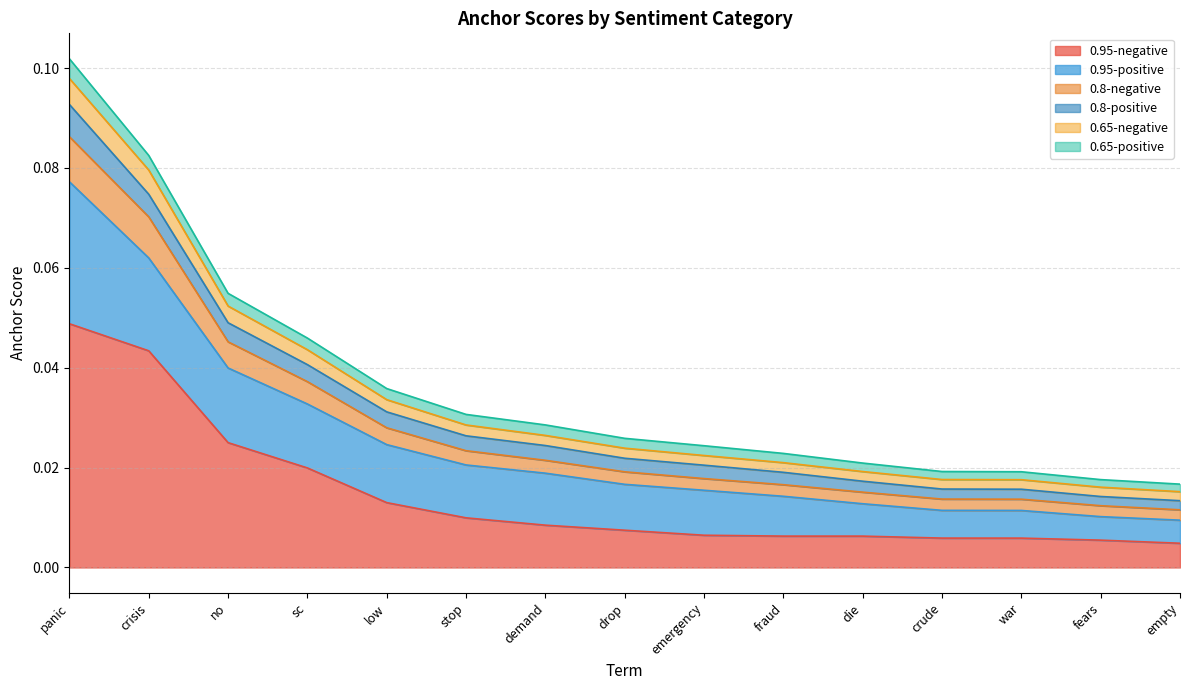

At which category is the sum across all series the highest?

panic